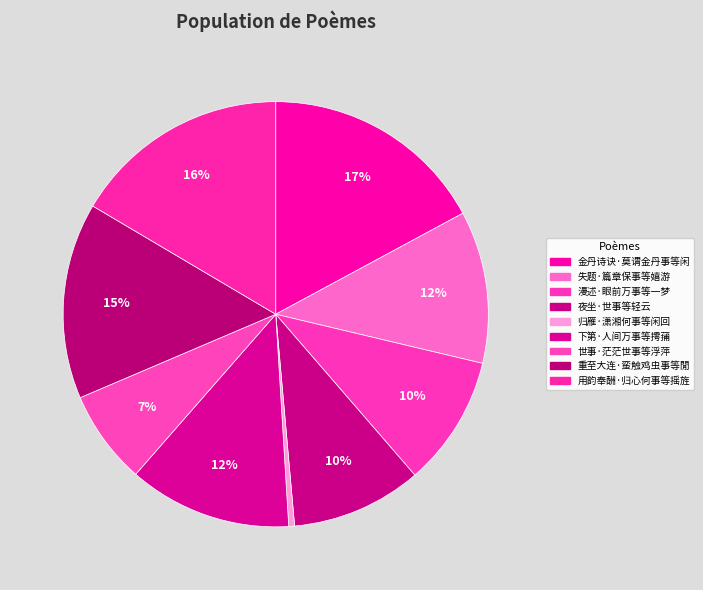

True or false: 用韵奉酬·归心何事等摇旌 accounts for 16% of the total.

True